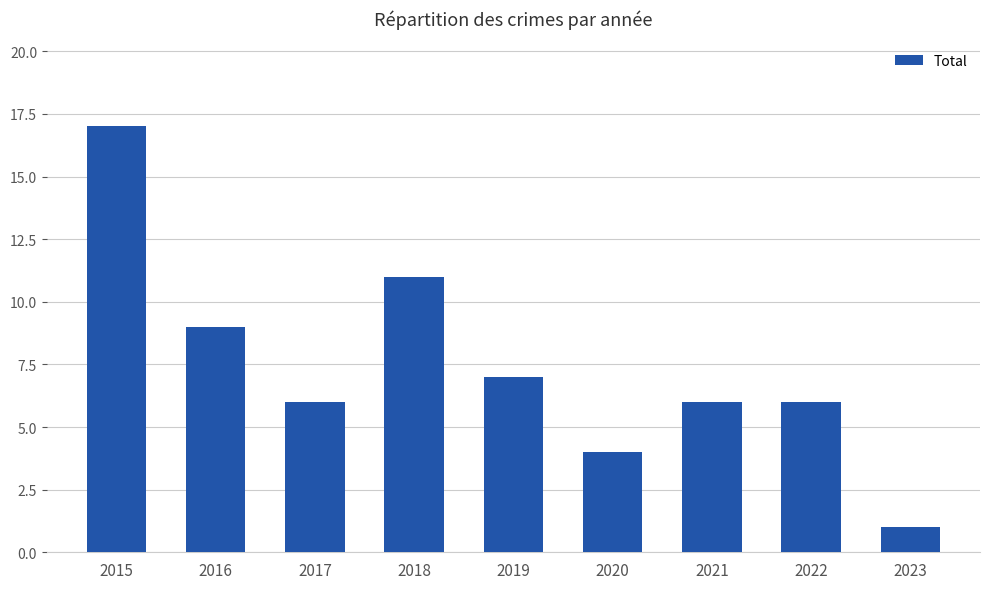

How many bars are there in total?

9